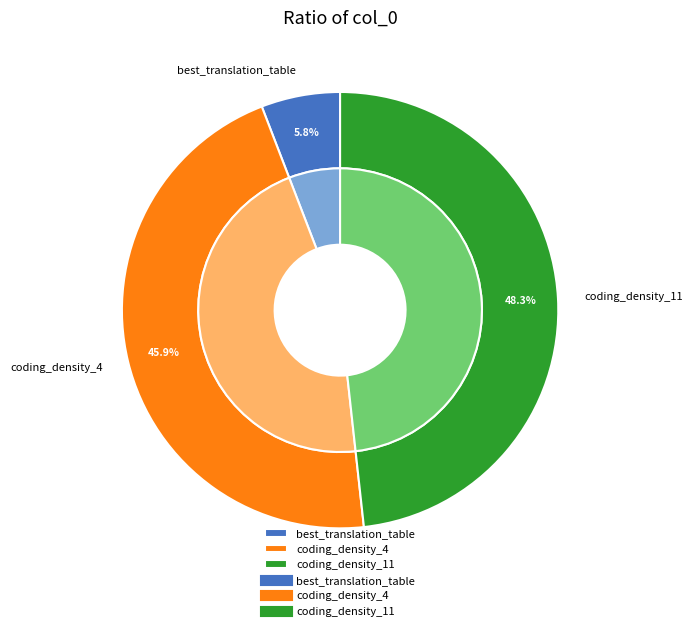

Is coding_density_4 the majority of the pie?

No